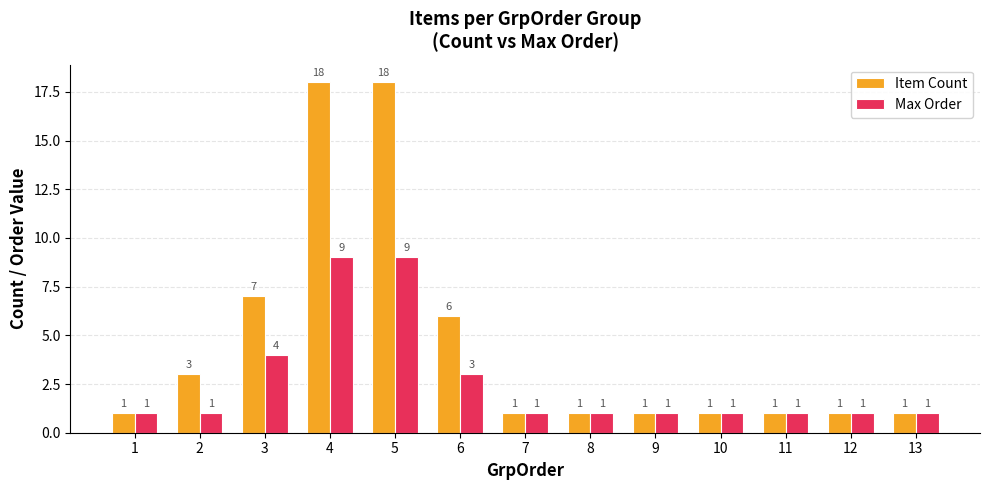

Rank the series by their maximum value, from lowest to highest.

Max Order, Item Count